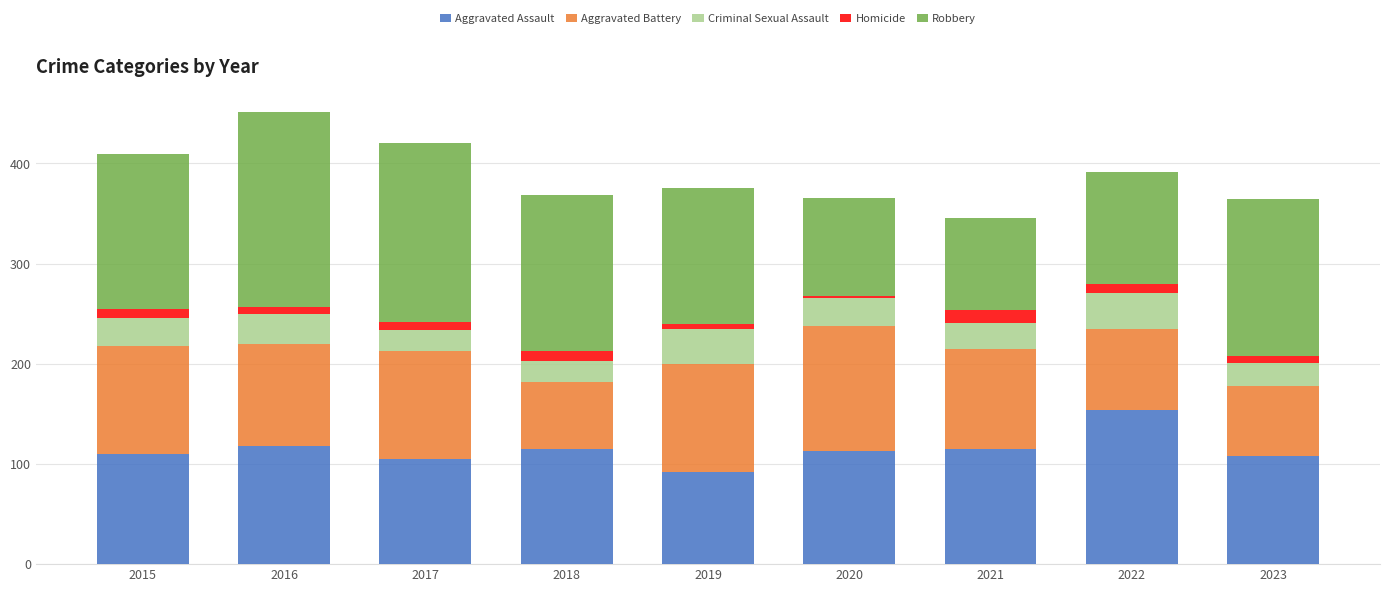

What is the total value across all series at 2018?

368